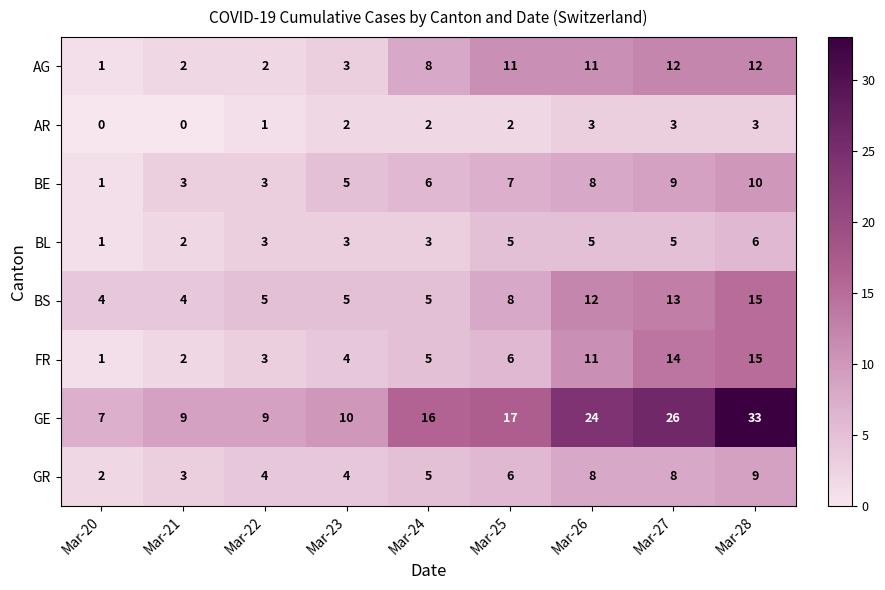

What is the average value of the GR series?

5